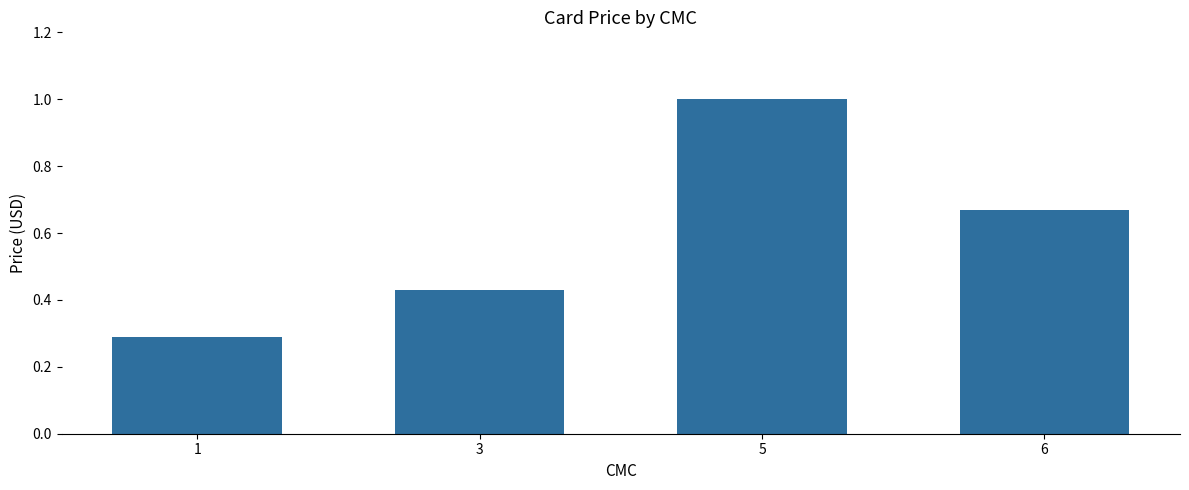

What is the change in value from 1 to 3?

+0.1